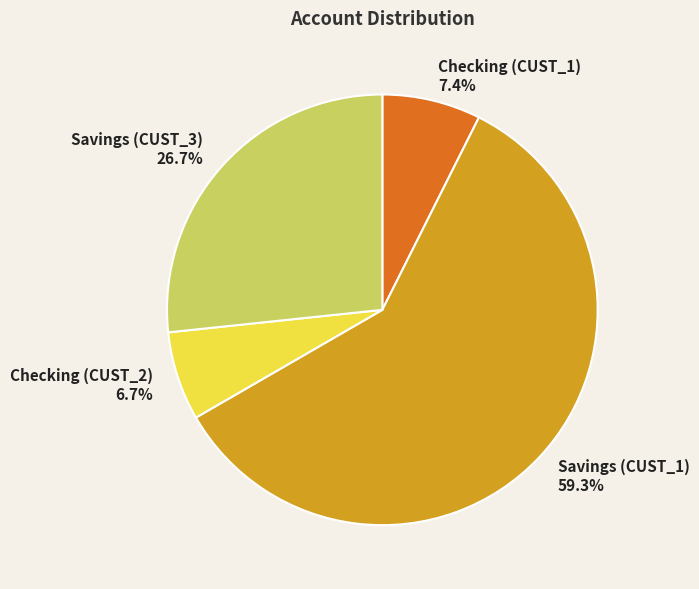

Between Savings (CUST_3) and Checking (CUST_1), which is larger?

Savings (CUST_3)